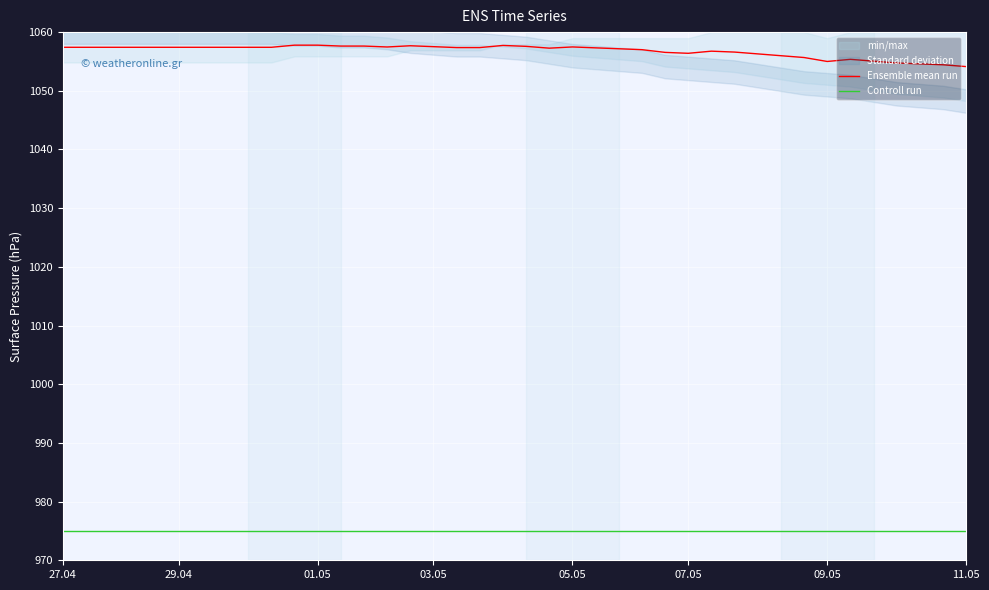

What is the average value of the Ensemble mean run series?

1056.8